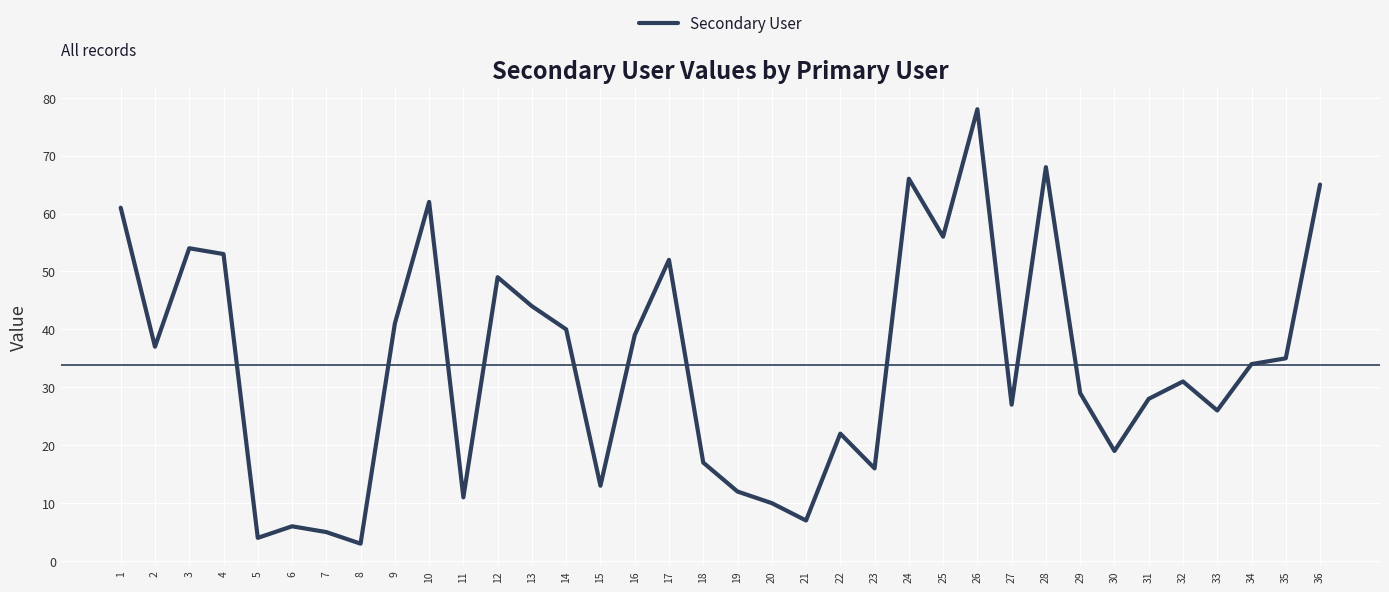

Reading left to right, transcribe all the data shown in this chart.

61	37	54	53	4	6	5	3	41	62	11	49	44	40	13	39	52	17	12	10	7	22	16	66	56	78	27	68	29	19	28	31	26	34	35	65